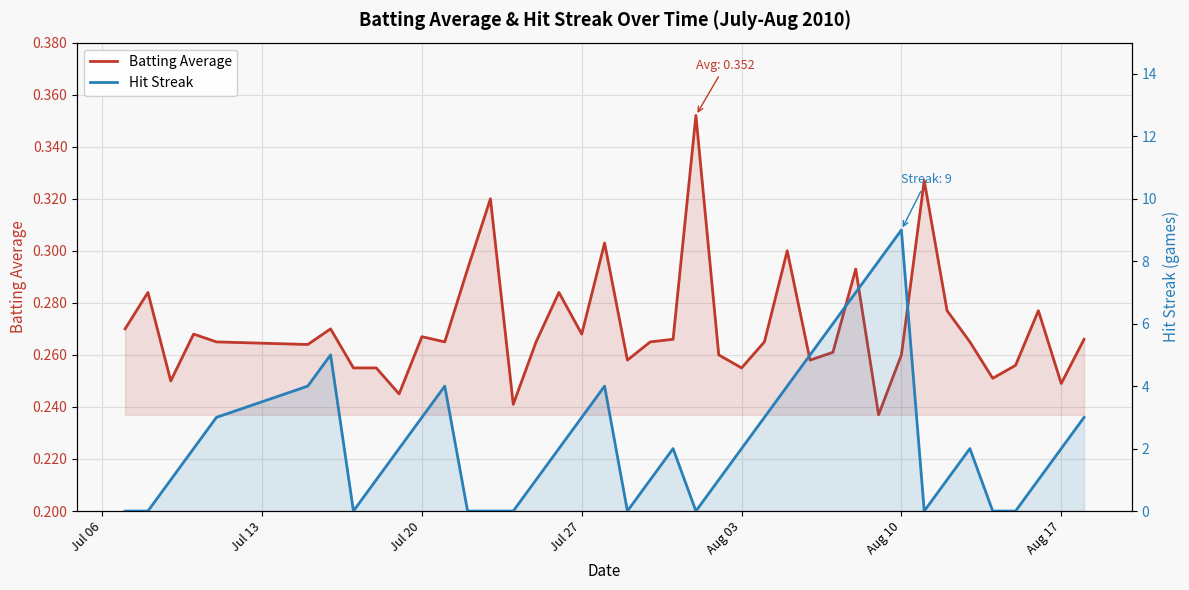

How many data points in Hit Streak are less than 2?

18